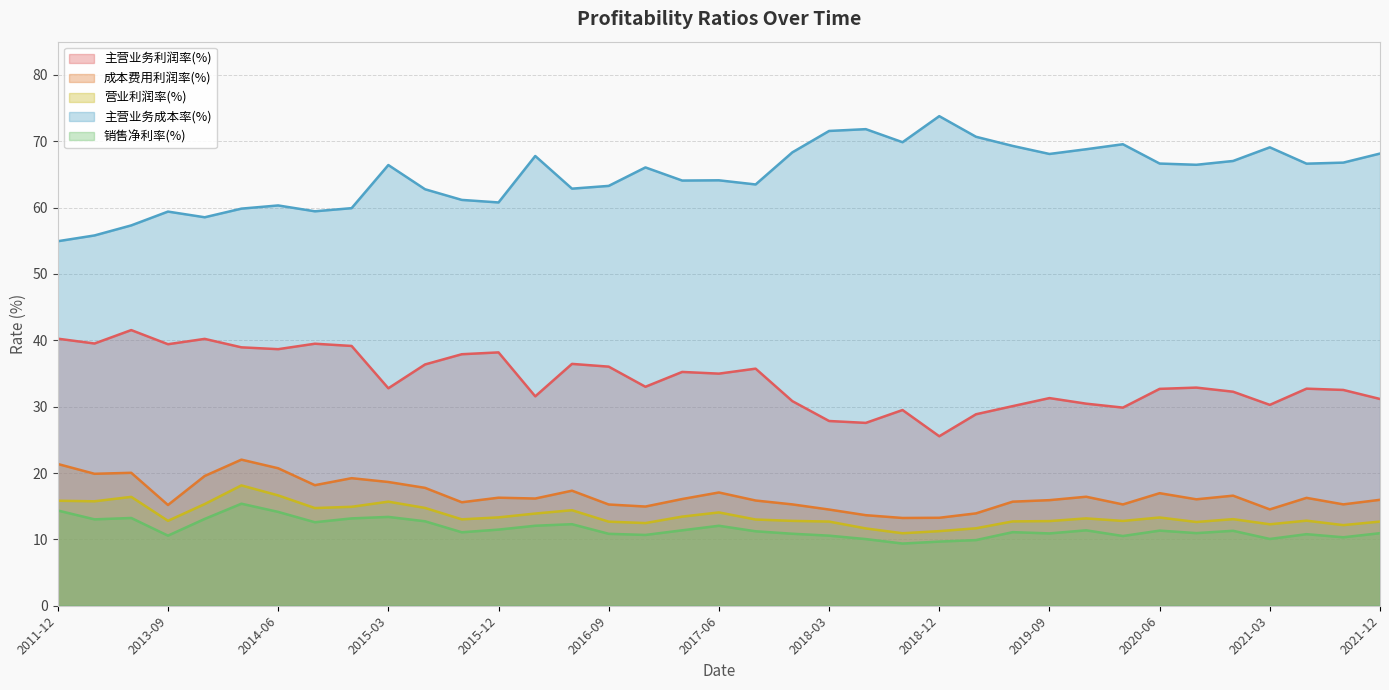

At which label does 主营业务利润率(%) reach its minimum?

2018-12